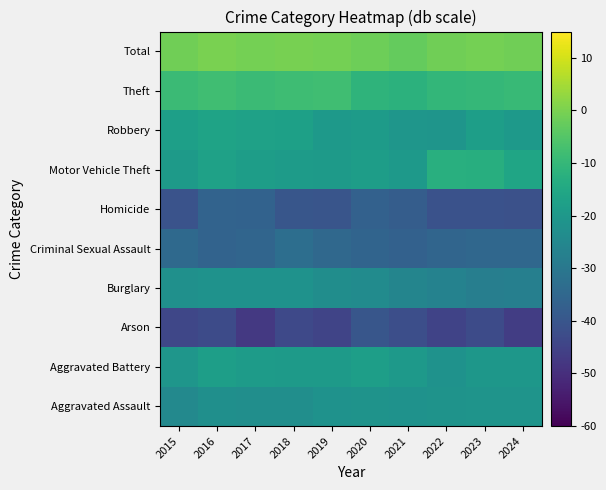

Rank the series at 2023 from highest to lowest value.

Total, Theft, Motor Vehicle Theft, Robbery, Aggravated Battery, Aggravated Assault, Burglary, Criminal Sexual Assault, Homicide, Arson